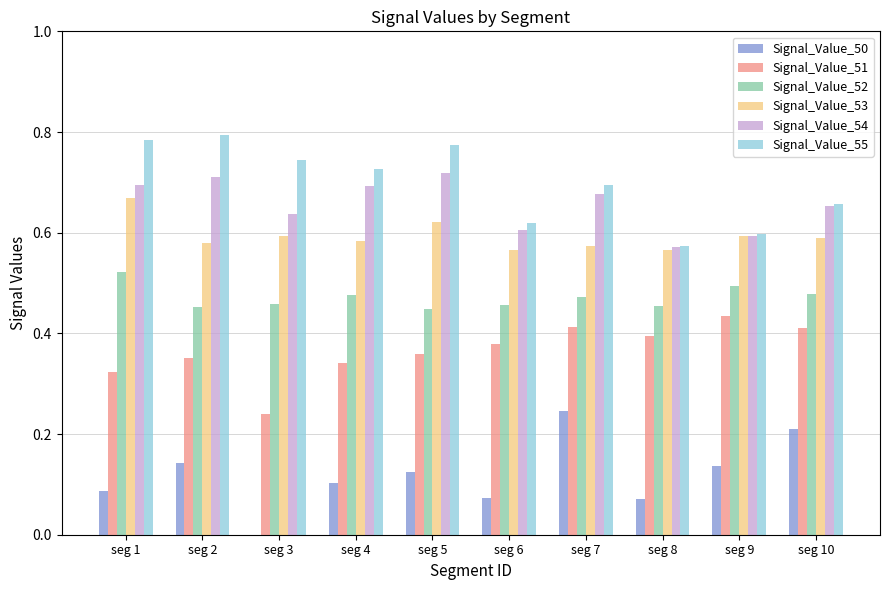

Count the Signal_Value_55 values in the range 0 to 1.

10